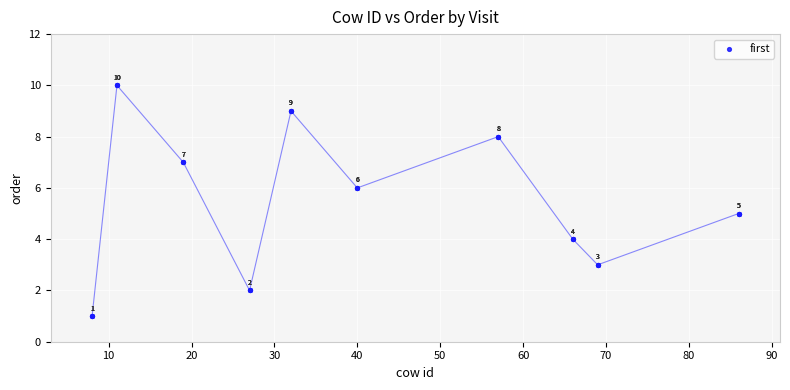

What Y value in the scatter plot is closest to 5?

5